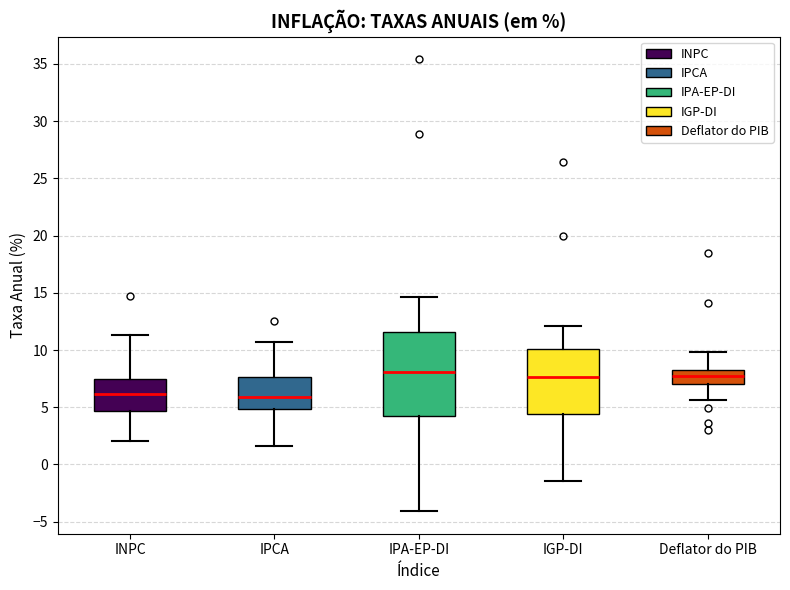

Reading left to right, transcribe this box plot: for each box, give where its median line is, the range the box spans, and where its two whiskers end, as read against the y-axis. The values are not printed on the chart, so give them approximately, as read against the axis.

INPC: median 6.0, box 4.5 to 7.5, whiskers 2.0 to 11.5
IPCA: median 6.0, box 5.0 to 7.5, whiskers 1.5 to 10.5
IPA-EP-DI: median 8.0, box 4.0 to 11.5, whiskers -4.0 to 14.5
IGP-DI: median 7.5, box 4.5 to 10.0, whiskers -1.5 to 12.0
Deflator do PIB: median 8.0, box 7.0 to 8.5, whiskers 5.5 to 10.0